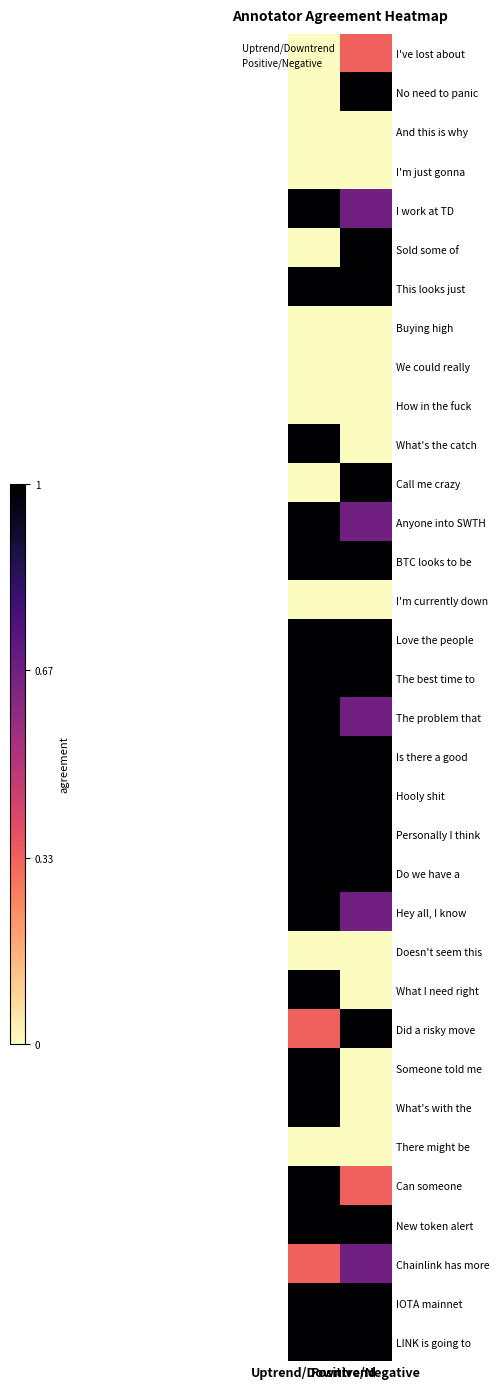

Reading left to right, what are all the values shown in this chart?

I've lost about: Uptrend/Downtrend=0.0	Positive/Negative=0.3
No need to panic: Uptrend/Downtrend=0.0	Positive/Negative=1.0
And this is why: Uptrend/Downtrend=0.0	Positive/Negative=0.0
I'm just gonna: Uptrend/Downtrend=0.0	Positive/Negative=0.0
I work at TD: Uptrend/Downtrend=1.0	Positive/Negative=0.7
Sold some of: Uptrend/Downtrend=0.0	Positive/Negative=1.0
This looks just: Uptrend/Downtrend=1.0	Positive/Negative=1.0
Buying high: Uptrend/Downtrend=0.0	Positive/Negative=0.0
We could really: Uptrend/Downtrend=0.0	Positive/Negative=0.0
How in the fuck: Uptrend/Downtrend=0.0	Positive/Negative=0.0
What's the catch: Uptrend/Downtrend=1.0	Positive/Negative=0.0
Call me crazy: Uptrend/Downtrend=0.0	Positive/Negative=1.0
Anyone into SWTH: Uptrend/Downtrend=1.0	Positive/Negative=0.7
BTC looks to be: Uptrend/Downtrend=1.0	Positive/Negative=1.0
I'm currently down: Uptrend/Downtrend=0.0	Positive/Negative=0.0
Love the people: Uptrend/Downtrend=1.0	Positive/Negative=1.0
The best time to: Uptrend/Downtrend=1.0	Positive/Negative=1.0
The problem that: Uptrend/Downtrend=1.0	Positive/Negative=0.7
Is there a good: Uptrend/Downtrend=1.0	Positive/Negative=1.0
Hooly shit: Uptrend/Downtrend=1.0	Positive/Negative=1.0
Personally I think: Uptrend/Downtrend=1.0	Positive/Negative=1.0
Do we have a: Uptrend/Downtrend=1.0	Positive/Negative=1.0
Hey all, I know: Uptrend/Downtrend=1.0	Positive/Negative=0.7
Doesn't seem this: Uptrend/Downtrend=0.0	Positive/Negative=0.0
What I need right: Uptrend/Downtrend=1.0	Positive/Negative=0.0
Did a risky move: Uptrend/Downtrend=0.3	Positive/Negative=1.0
Someone told me: Uptrend/Downtrend=1.0	Positive/Negative=0.0
What's with the: Uptrend/Downtrend=1.0	Positive/Negative=0.0
There might be: Uptrend/Downtrend=0.0	Positive/Negative=0.0
Can someone: Uptrend/Downtrend=1.0	Positive/Negative=0.3
New token alert: Uptrend/Downtrend=1.0	Positive/Negative=1.0
Chainlink has more: Uptrend/Downtrend=0.3	Positive/Negative=0.7
IOTA mainnet: Uptrend/Downtrend=1.0	Positive/Negative=1.0
LINK is going to: Uptrend/Downtrend=1.0	Positive/Negative=1.0